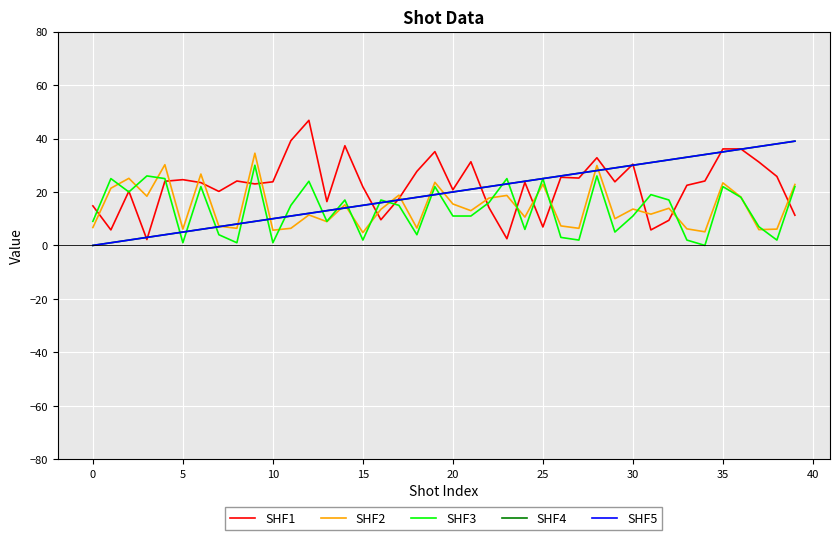

Is this an area chart (filled region under the line)?

No